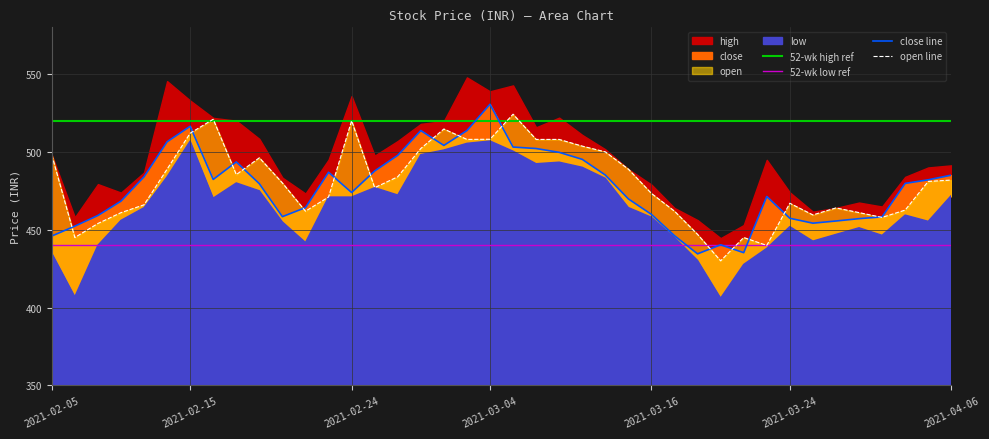

What is the difference between the second highest and second lowest values in the open series?

81.1